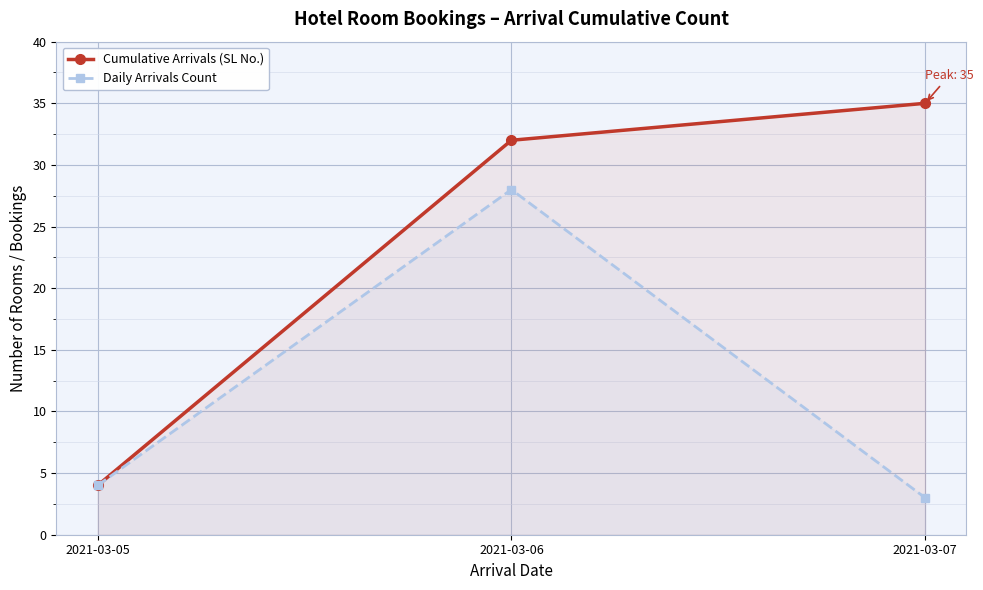

Is the value of Cumulative Arrivals (SL No.) at 2021-03-07 greater than the value of Daily Arrivals Count at 2021-03-06?

Yes